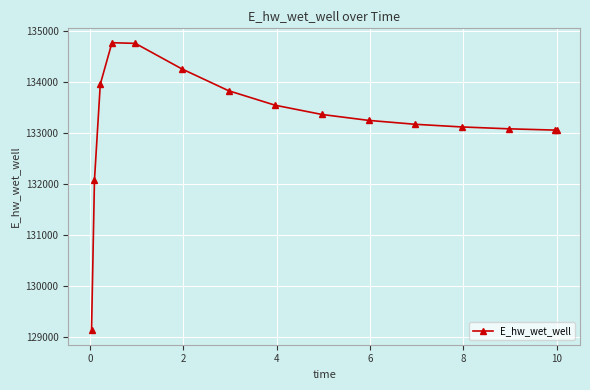

What is the average value?

133220.2